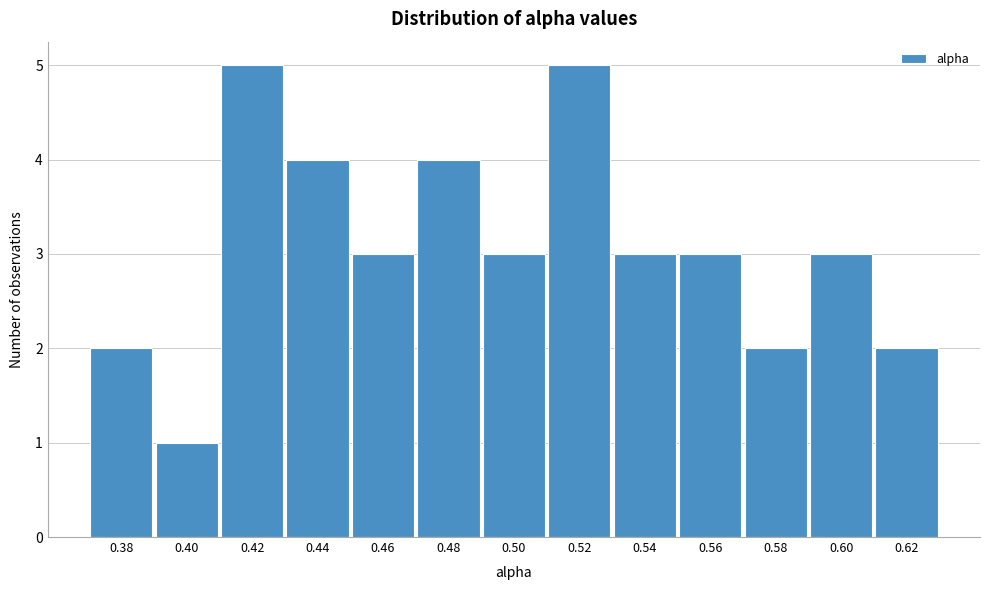

Reading right to left, transcribe all the data shown in this chart.

0.62=2	0.60=3	0.58=2	0.56=3	0.54=3	0.52=5	0.50=3	0.48=4	0.46=3	0.44=4	0.42=5	0.40=1	0.38=2